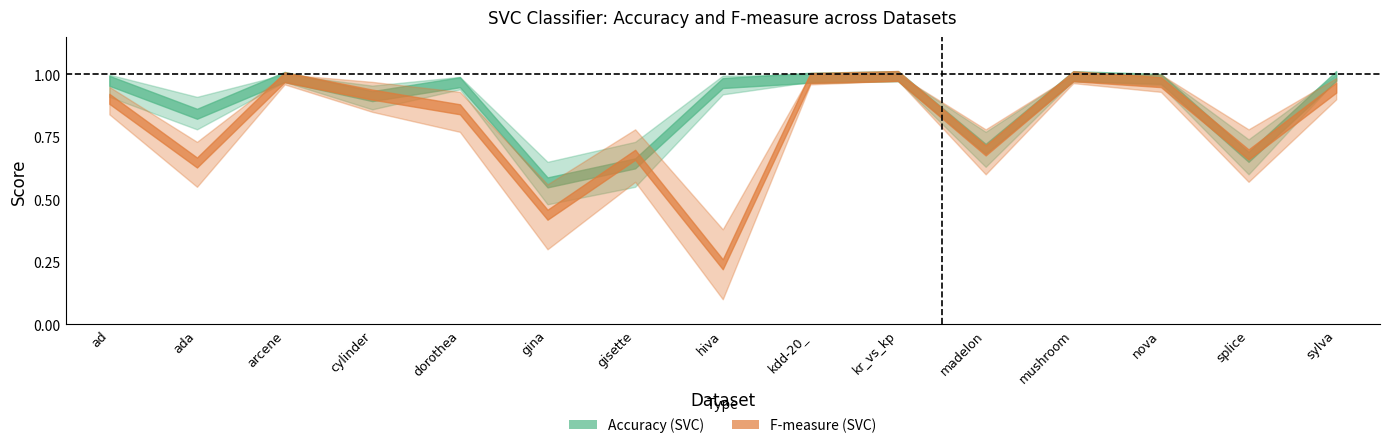

Where is the first local maximum for accuracy_lo?

arcene